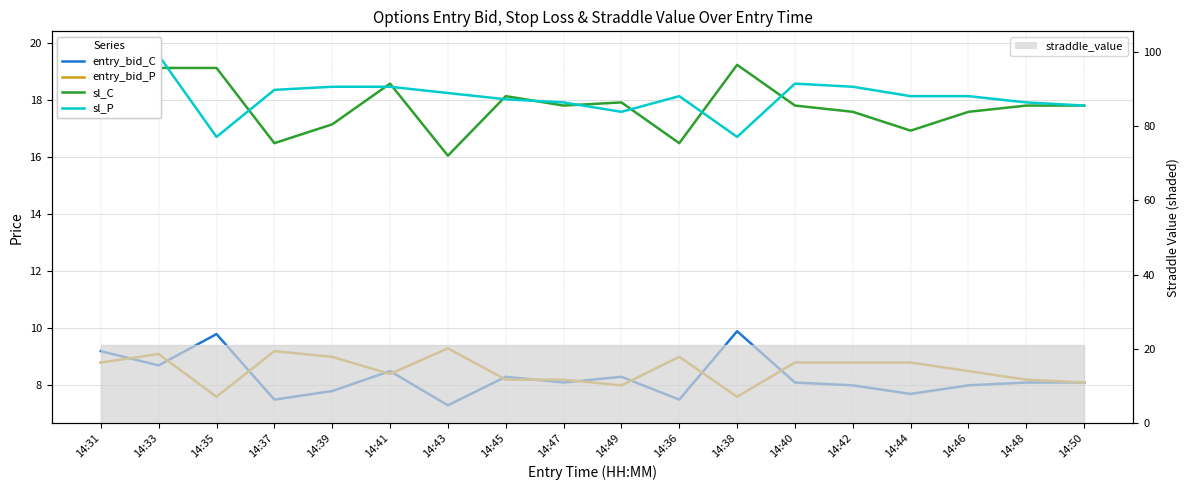

True or false: entry_bid_P and sl_P cross at least once.

False